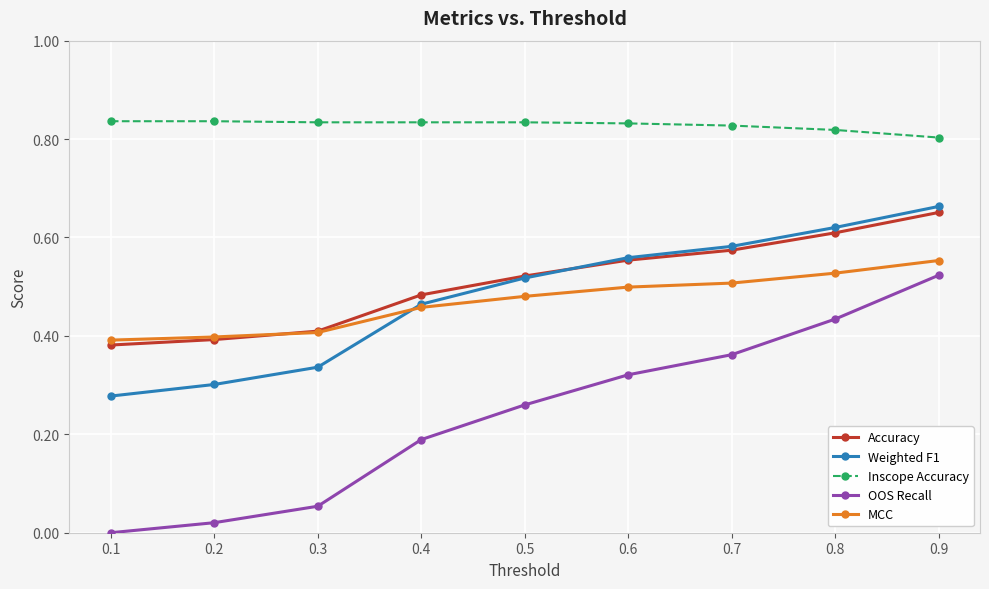

True or false: MCC and OOS Recall cross at least once.

False